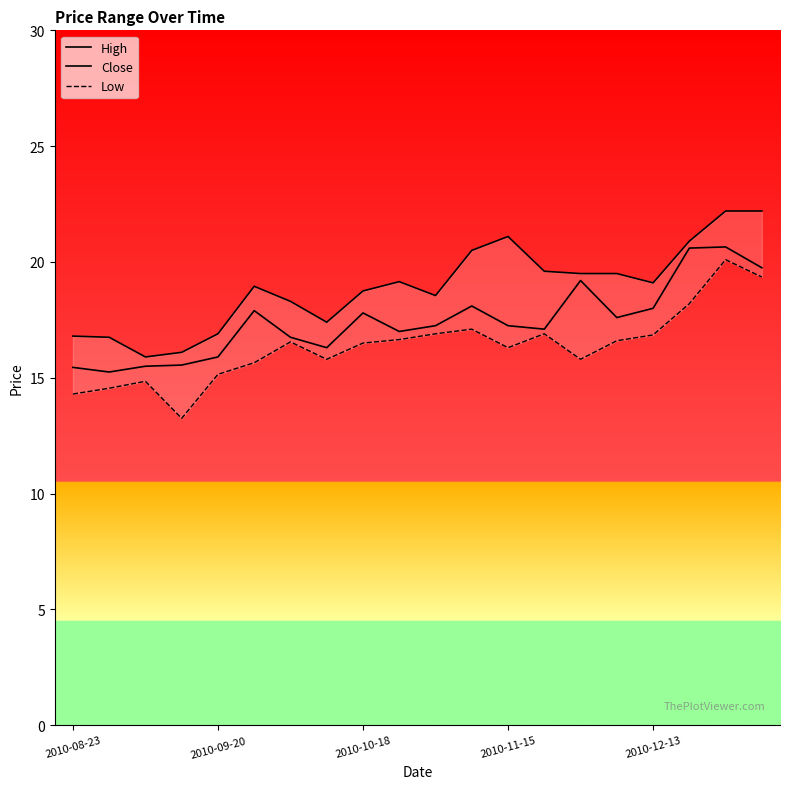

What is the average value of the High series?

18.9